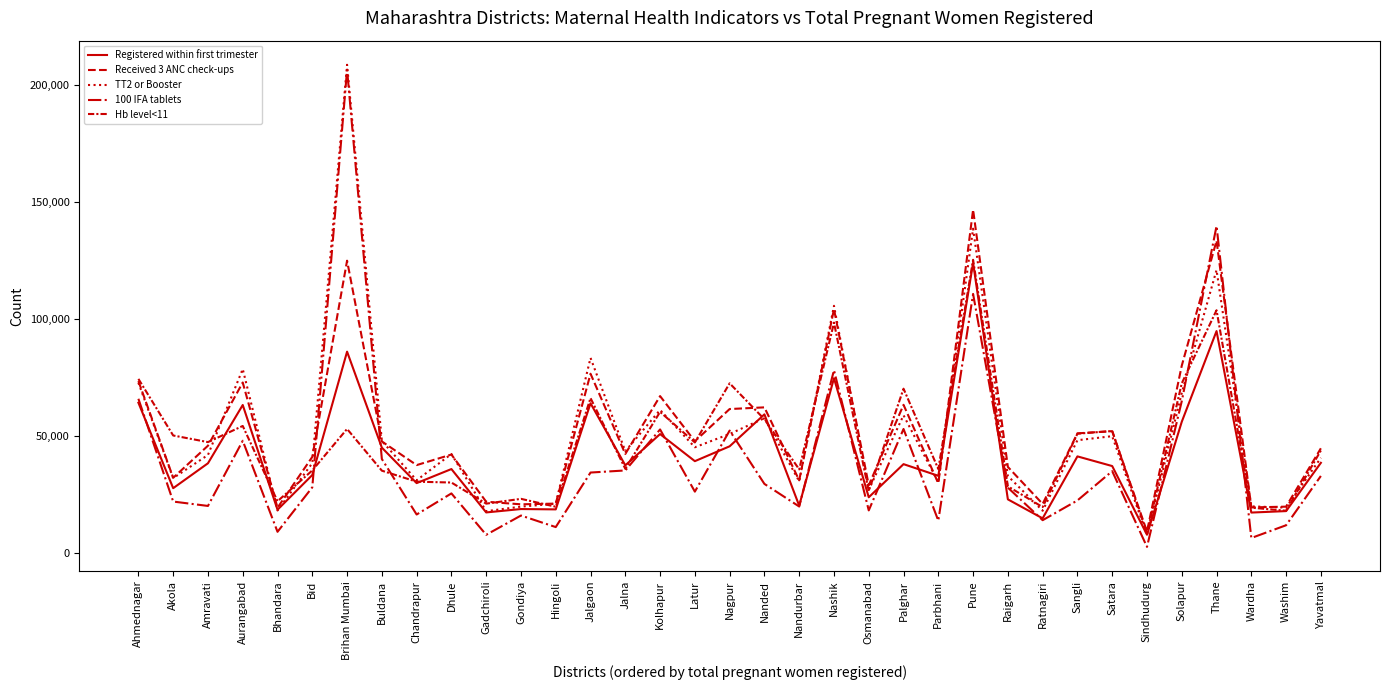

What is the sum of the 100 IFA tablets values at Aurangabad and Sindhudurg?

50360